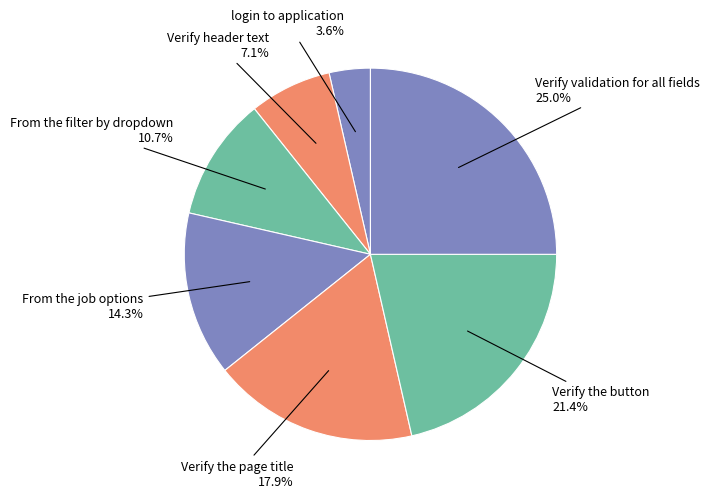

How many slices are in this pie chart?

7